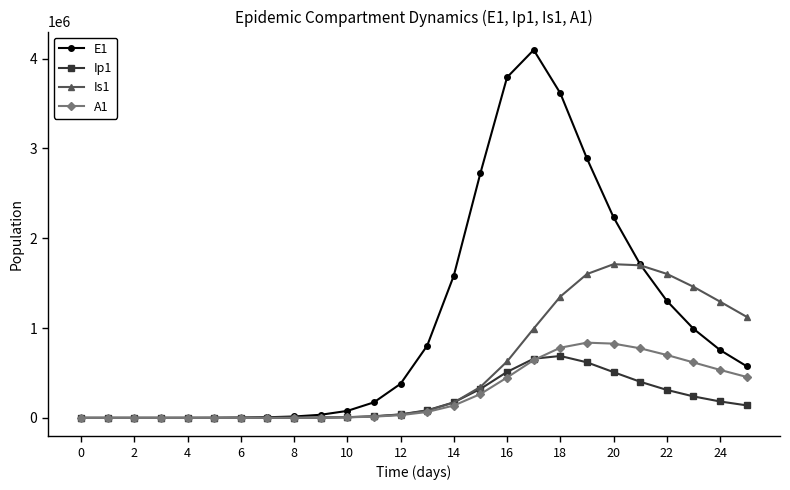

True or false: E1 has more than 0 interior local peaks.

True